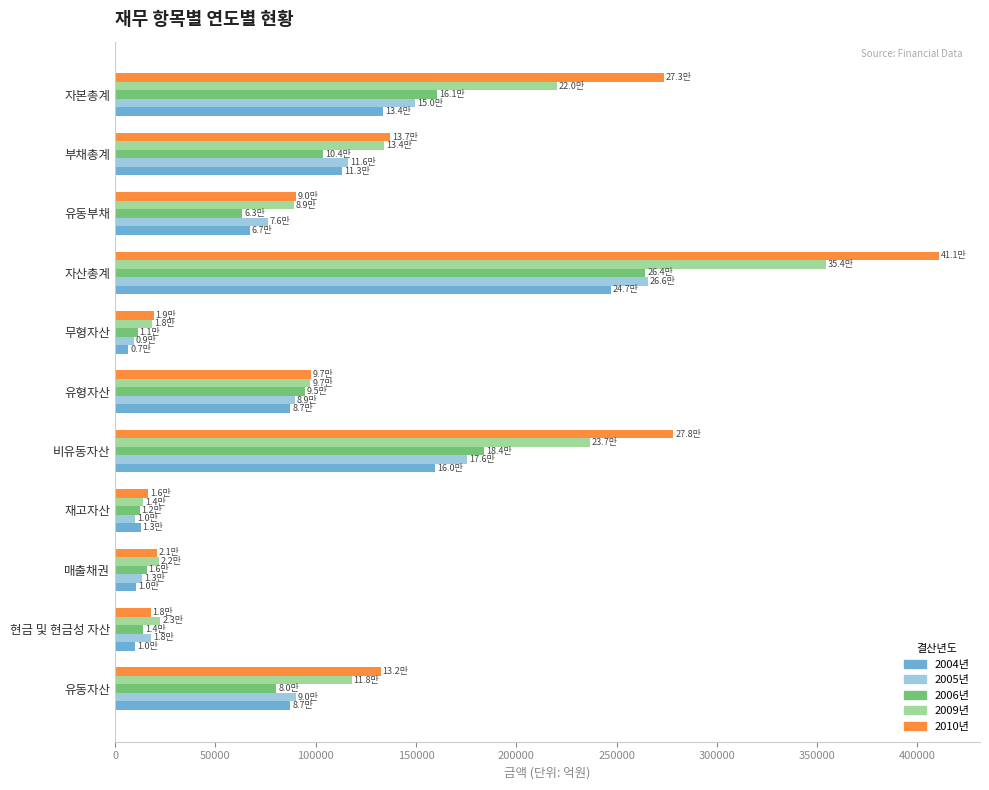

Which series has the widest spread of values?

2010년